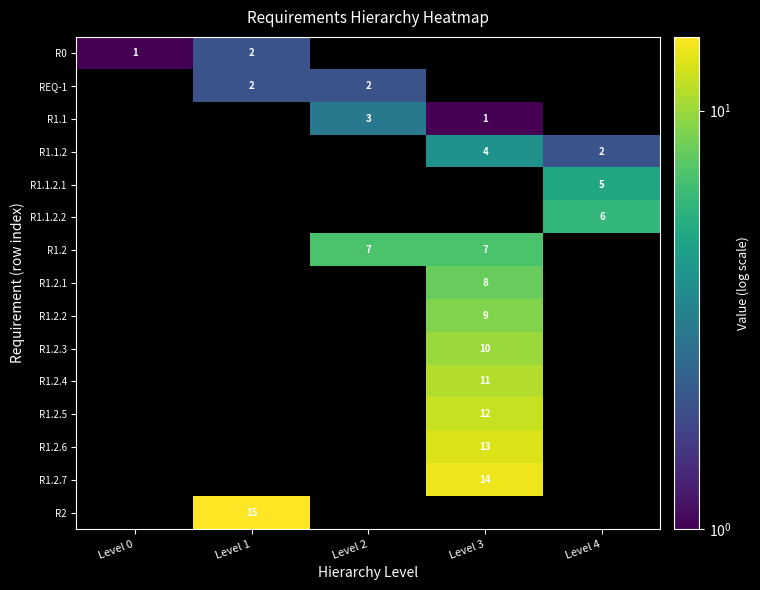

Is it true that R1.2 equals 12 at Level 2?

False